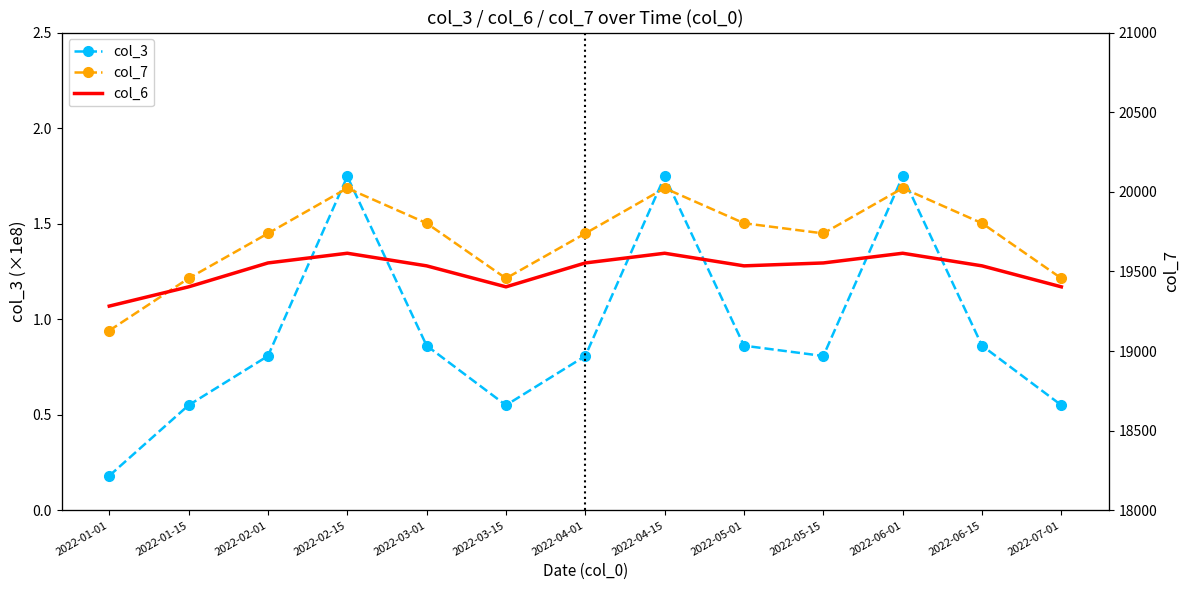

Rank the categories by col_3 value from lowest to highest.

2022-01-01, 2022-01-15, 2022-03-15, 2022-07-01, 2022-02-01, 2022-04-01, 2022-05-15, 2022-03-01, 2022-05-01, 2022-06-15, 2022-02-15, 2022-04-15, 2022-06-01